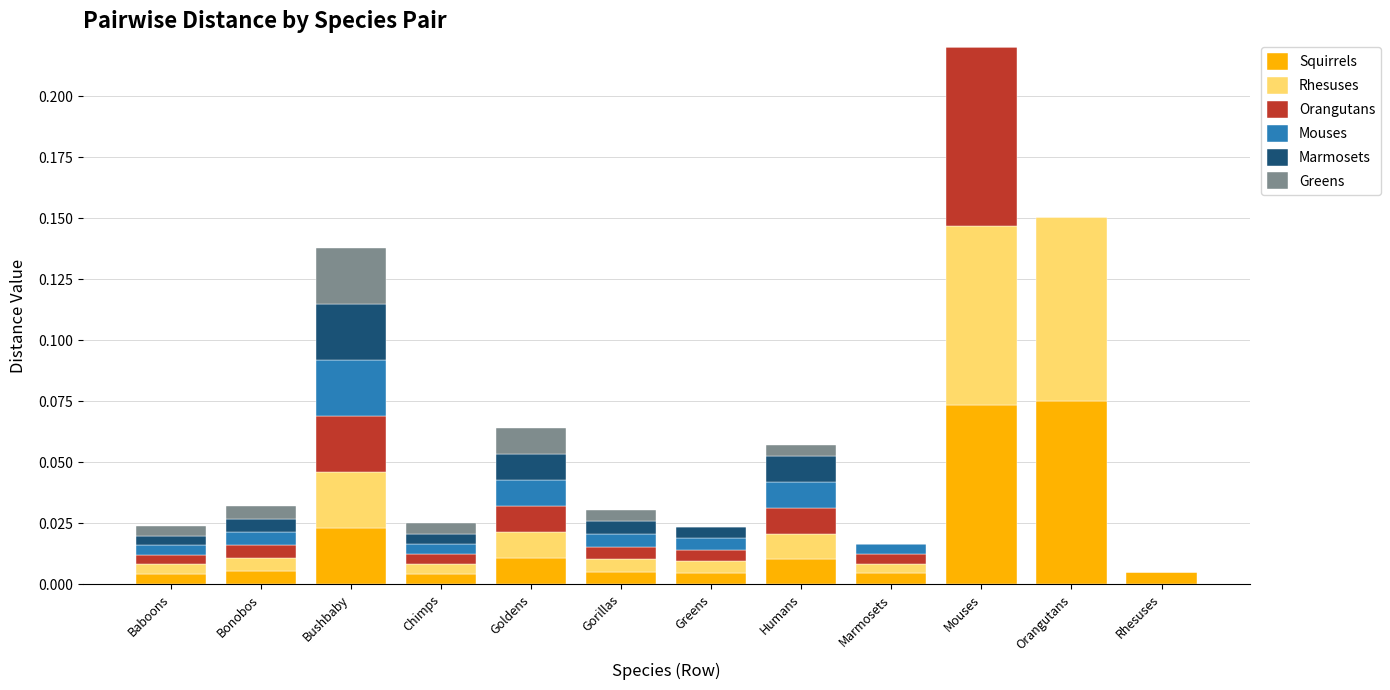

How many data points does each series have?

12